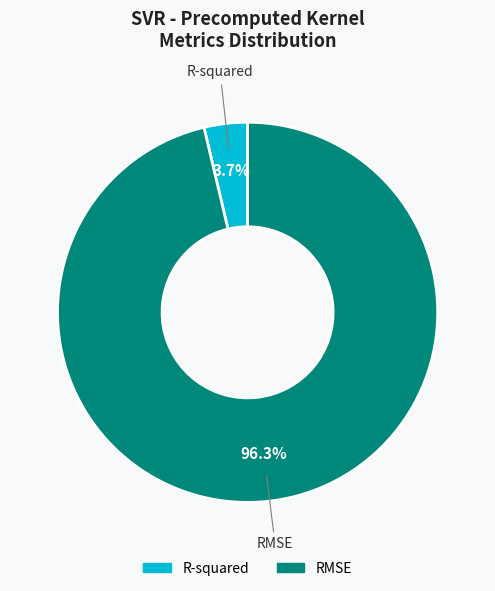

How many segments does this pie chart have?

2